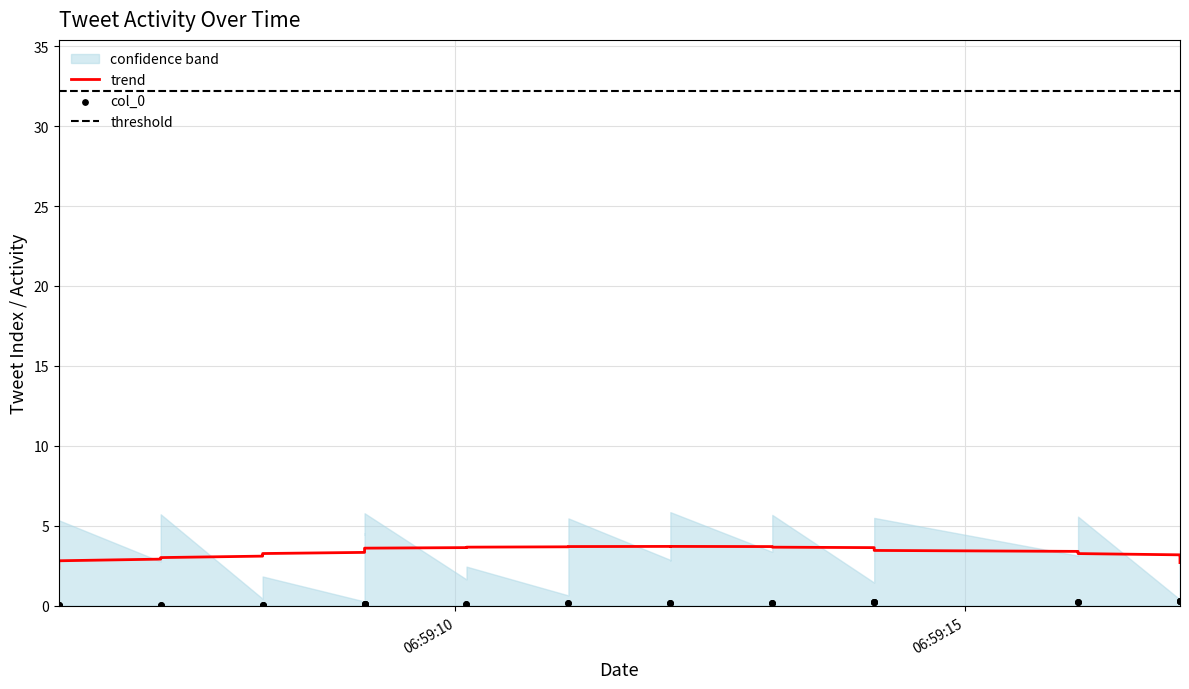

Between 2022-10-11 06:59:14 and 2022-10-11 06:59:12, which is larger?

2022-10-11 06:59:14